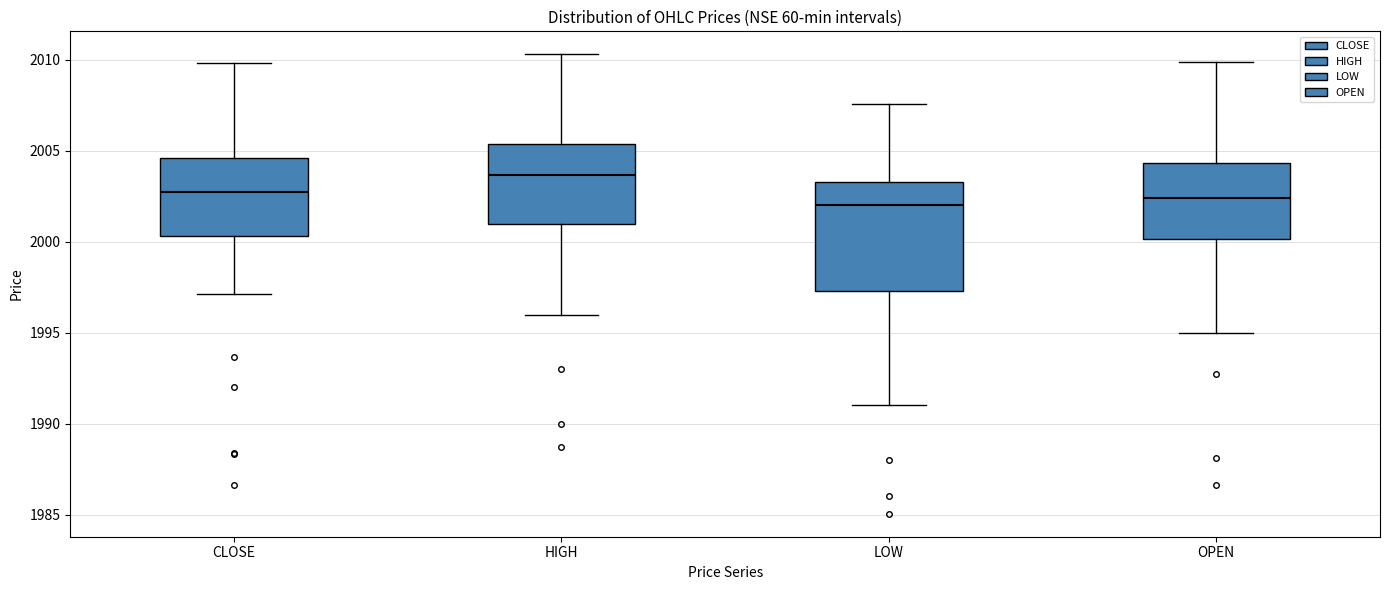

Where is the lower edge of the box for CLOSE on the y-axis? The values are not printed on the chart, so give them approximately, as read against the axis.

2000.5